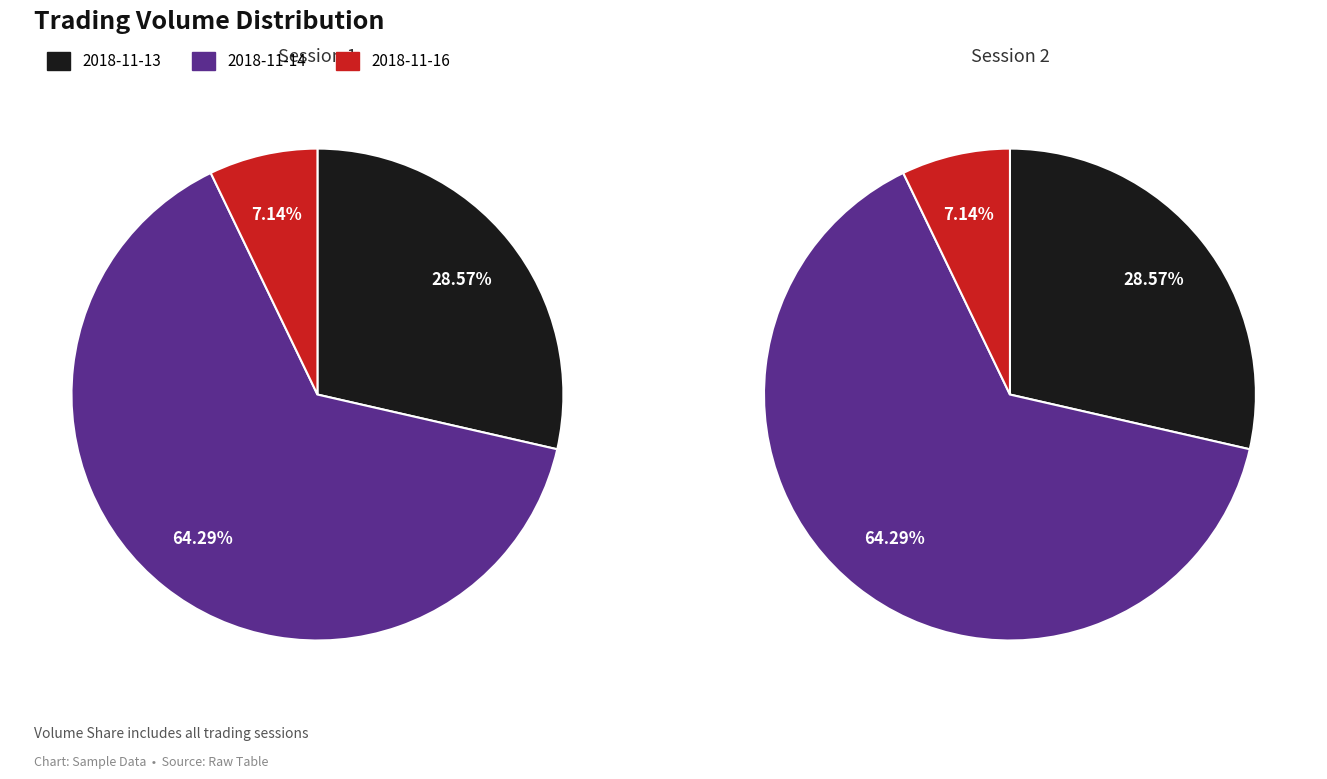

To the nearest percent, what is the combined percentage of 2018-11-16 and 2018-11-14?

71%